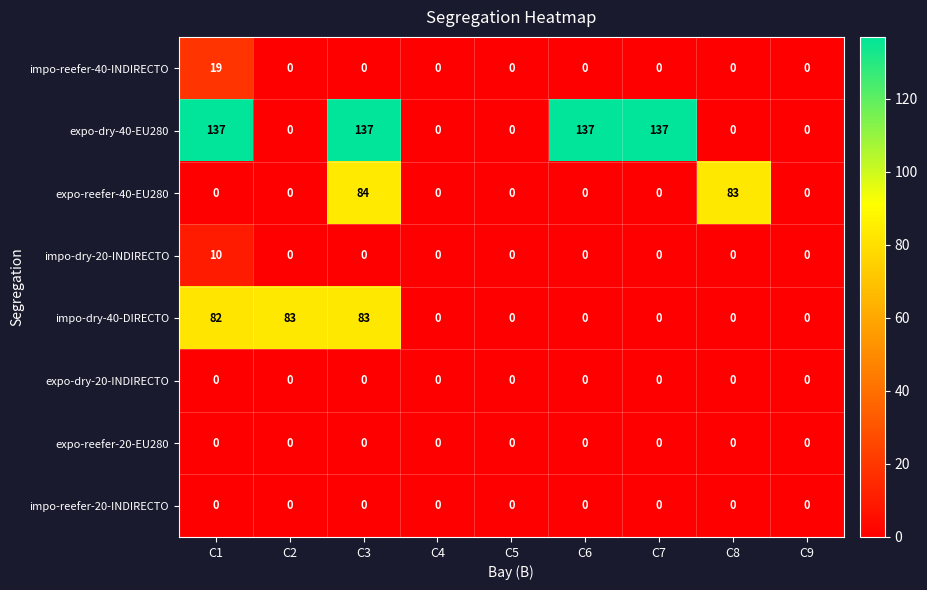

Which series has the widest spread of values?

expo-dry-40-EU280